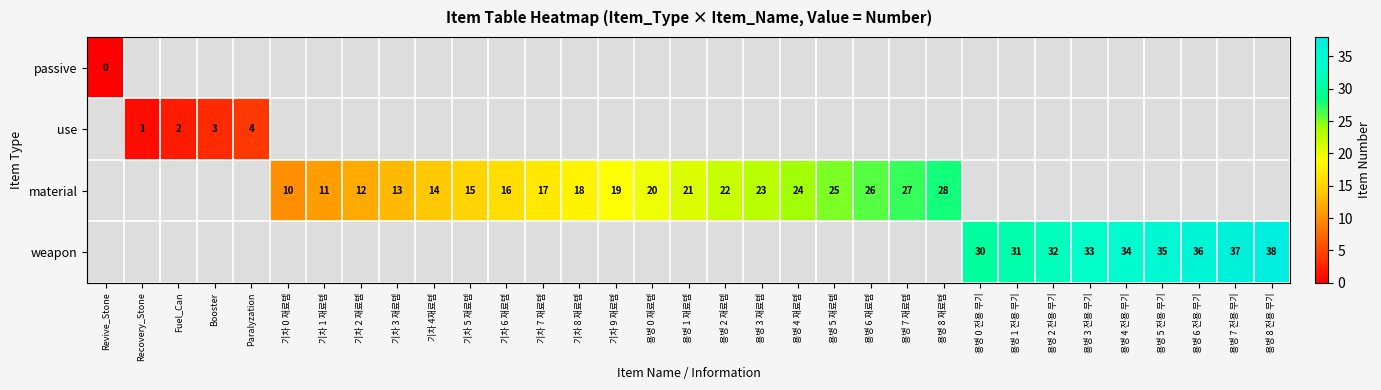

The material series shows 17 at 기차 7 재료템. True or false?

True